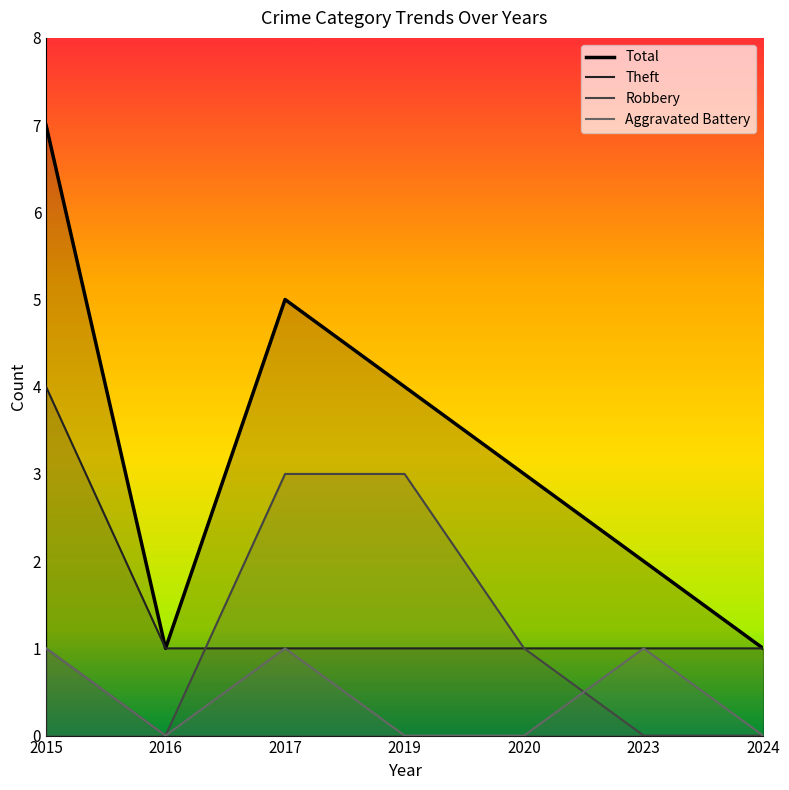

How many positive values does the Aggravated Battery series have?

3